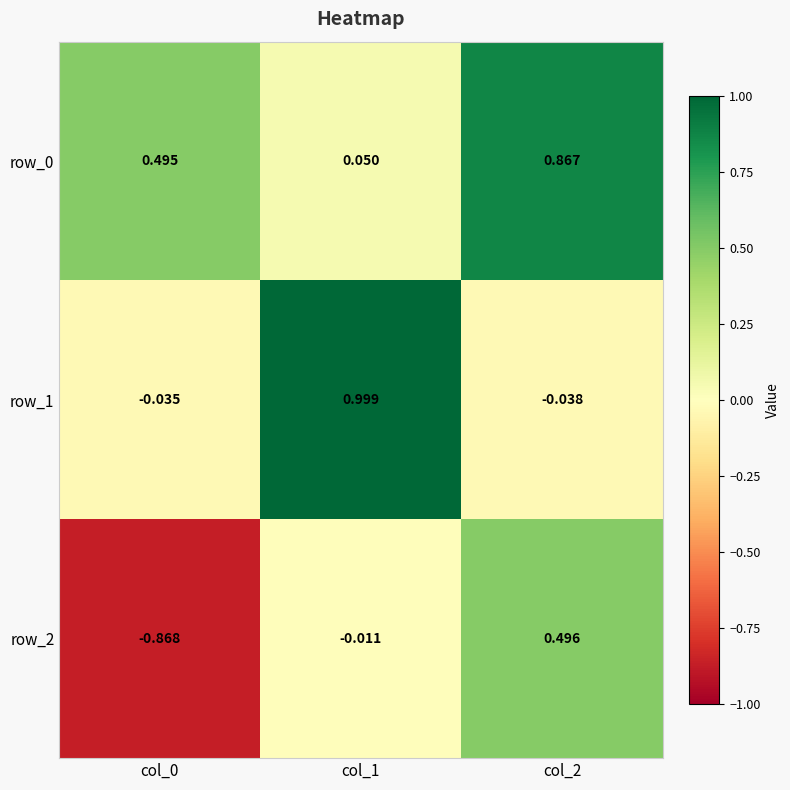

Is the value of row_1 at col_0 greater than the value of row_0 at col_0?

No